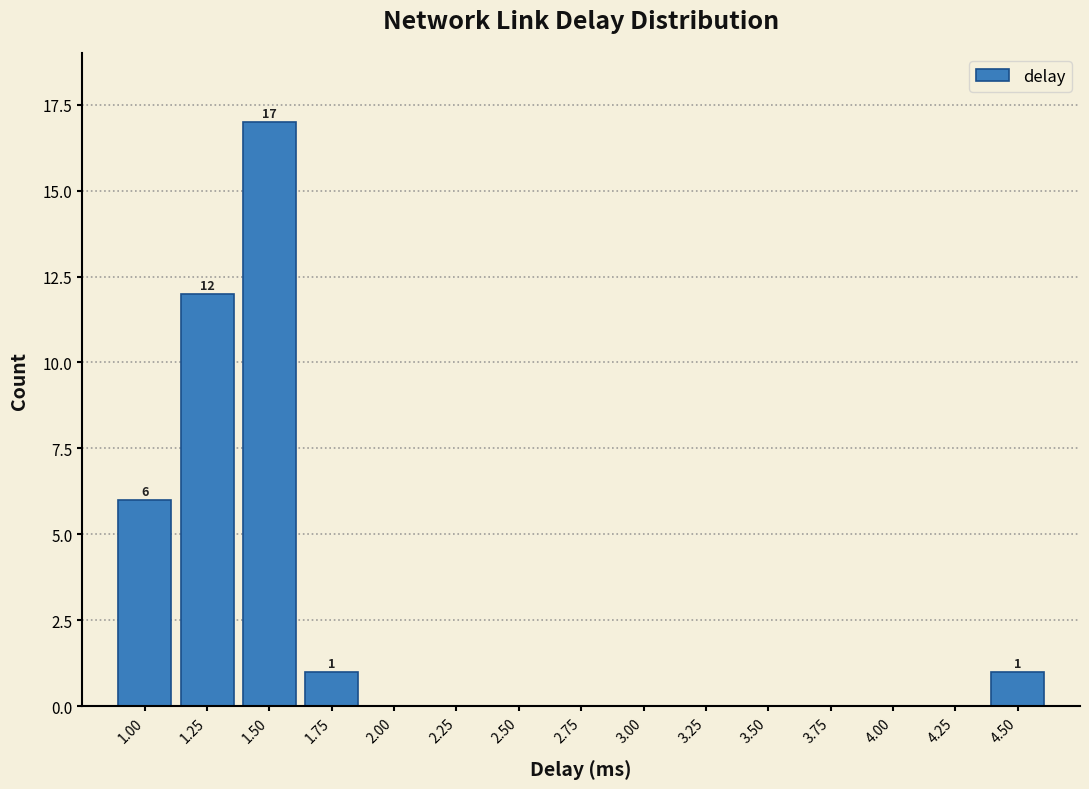

Reading right to left, what are all the values shown in this chart?

4.50=1	4.25=0	4.00=0	3.75=0	3.50=0	3.25=0	3.00=0	2.75=0	2.50=0	2.25=0	2.00=0	1.75=1	1.50=17	1.25=12	1.00=6